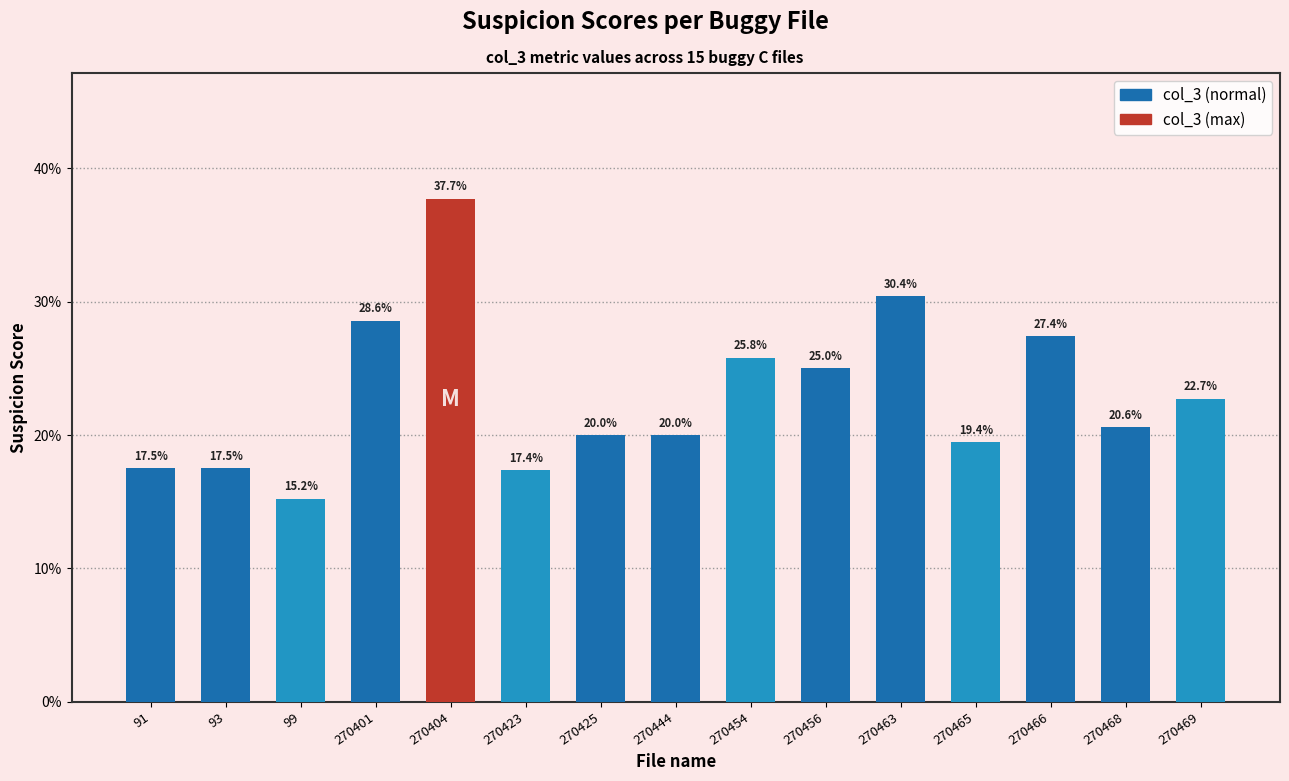

True or false: the data shows 0.4 at 270454.

False